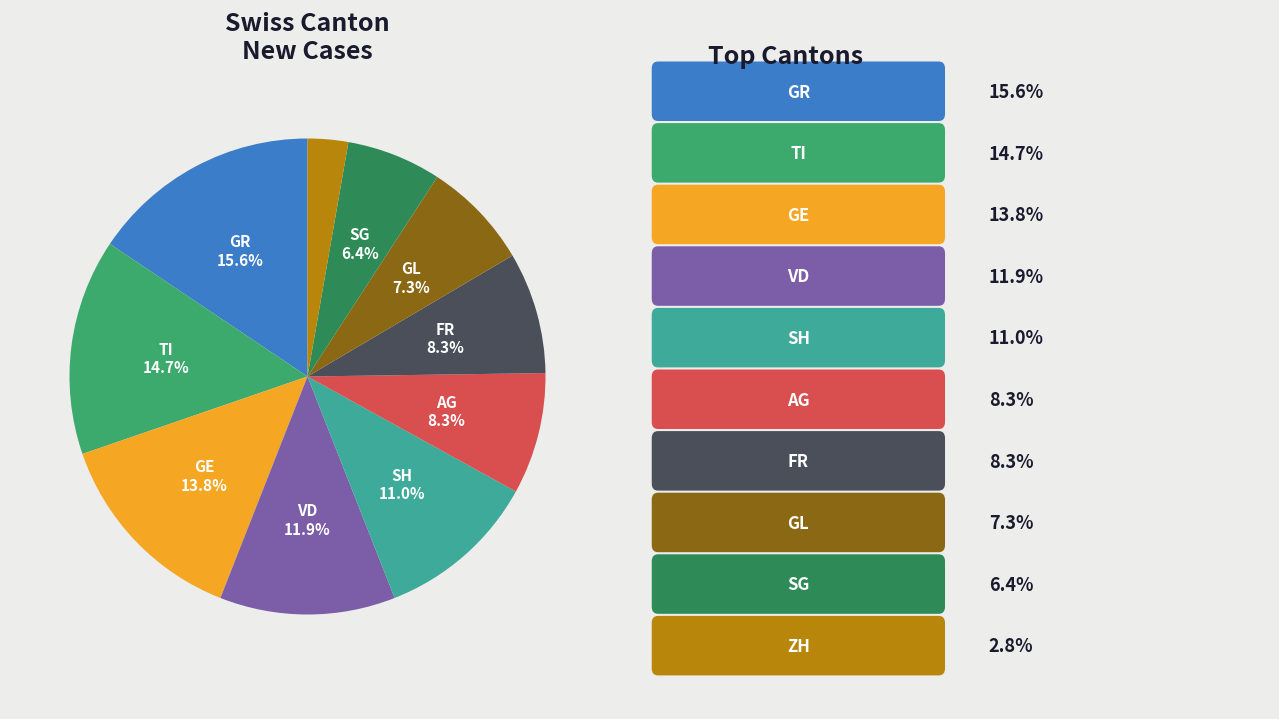

Is there any slice that represents more than half of the pie?

No